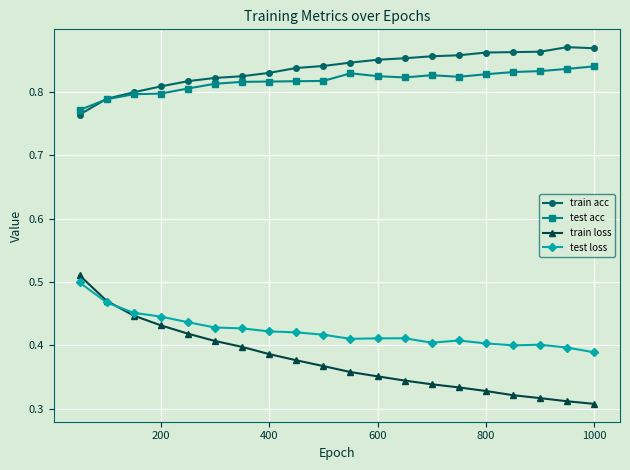

True or false: train acc and train loss cross at least once.

False